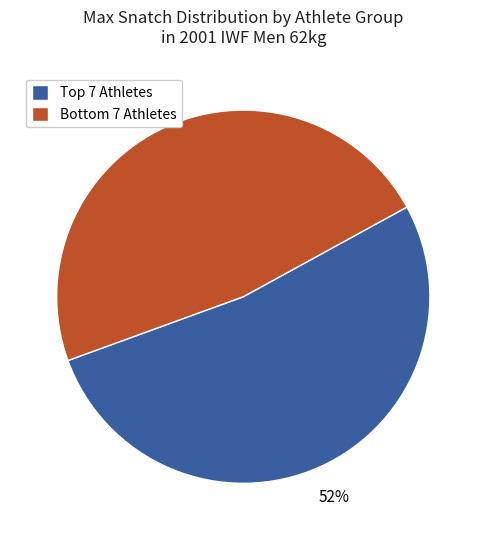

How many slices are in this pie chart?

2